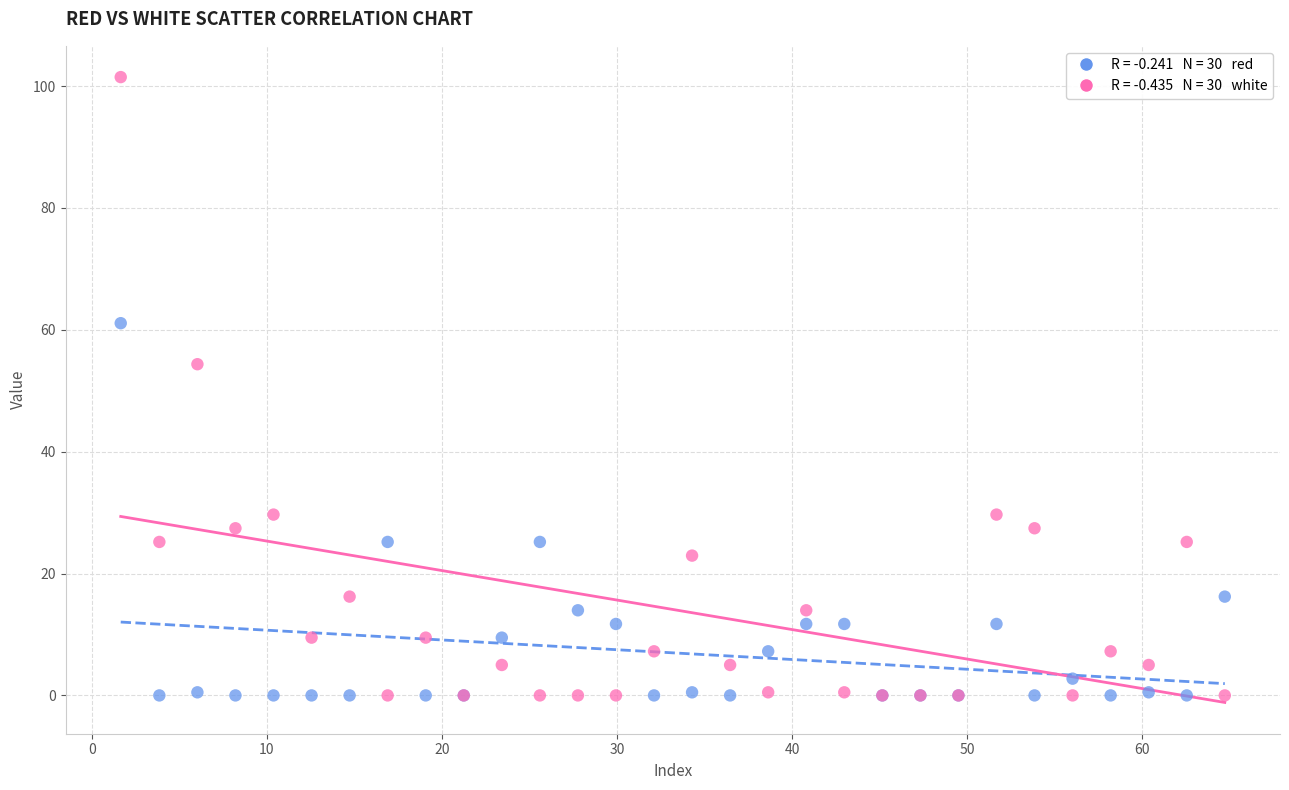

Across all series, what Y value is closest to 50?

54.4